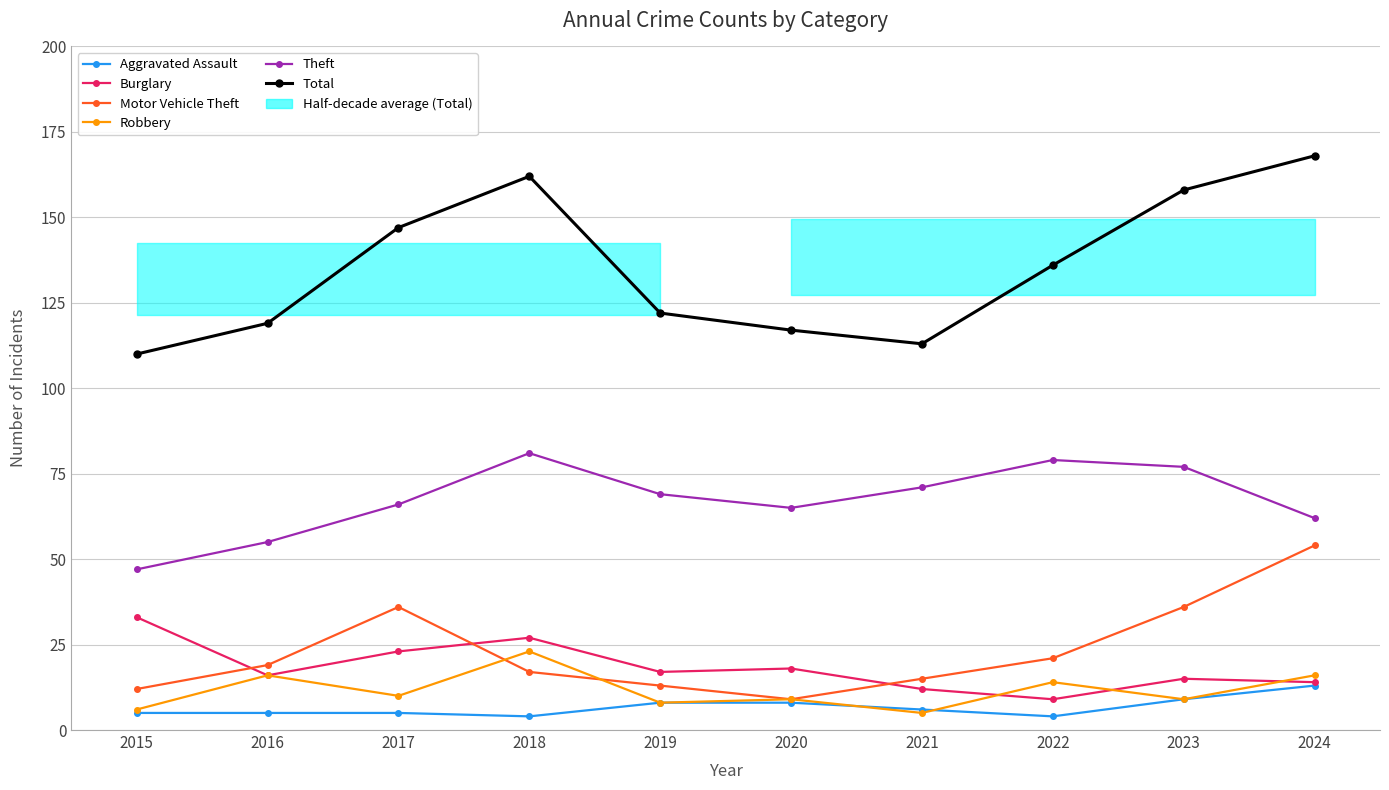

Which series changed the most between 2018 and 2021?

Total